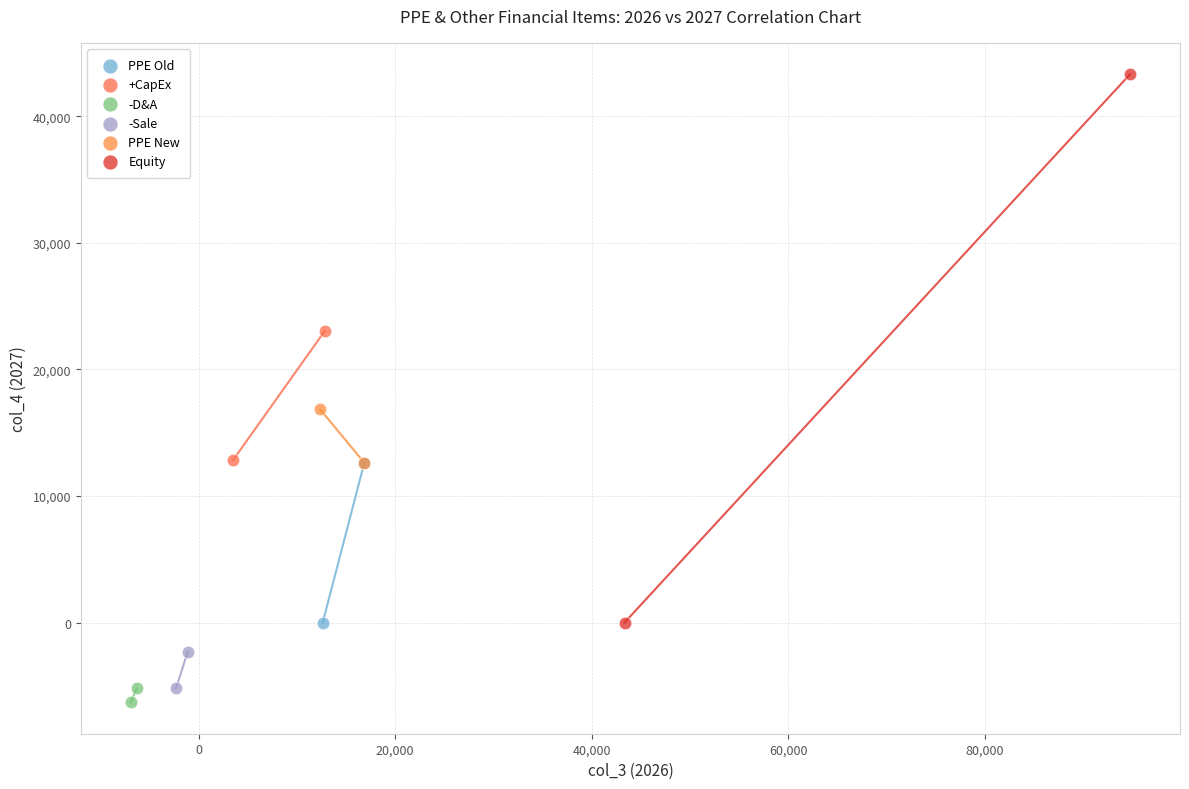

What are all the series names shown in the legend?

PPE Old, +CapEx, -D&A, -Sale, PPE New, Equity